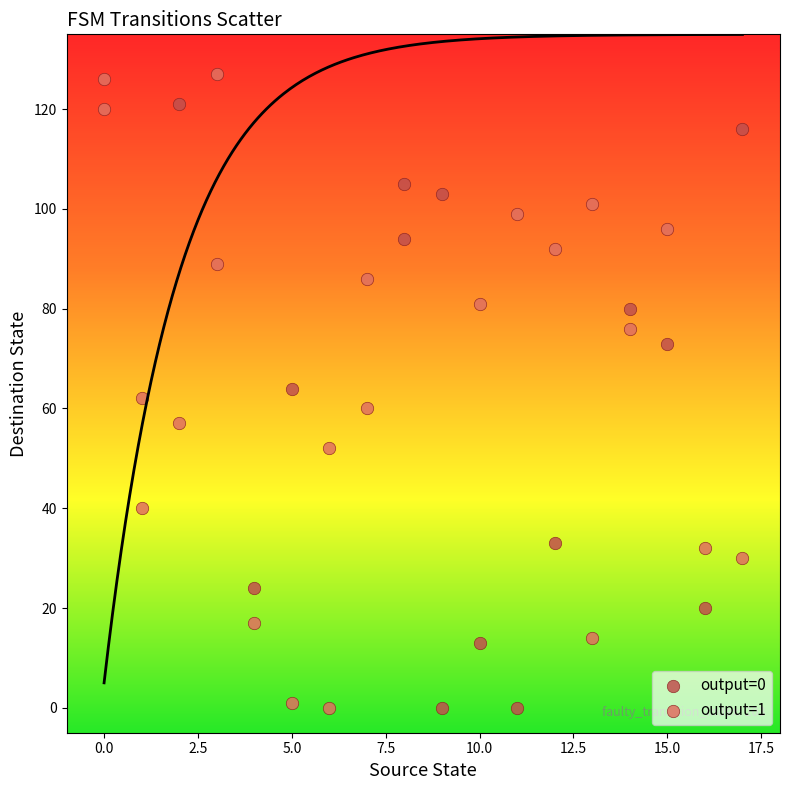

Which series has the widest spread of Y values?

output=1